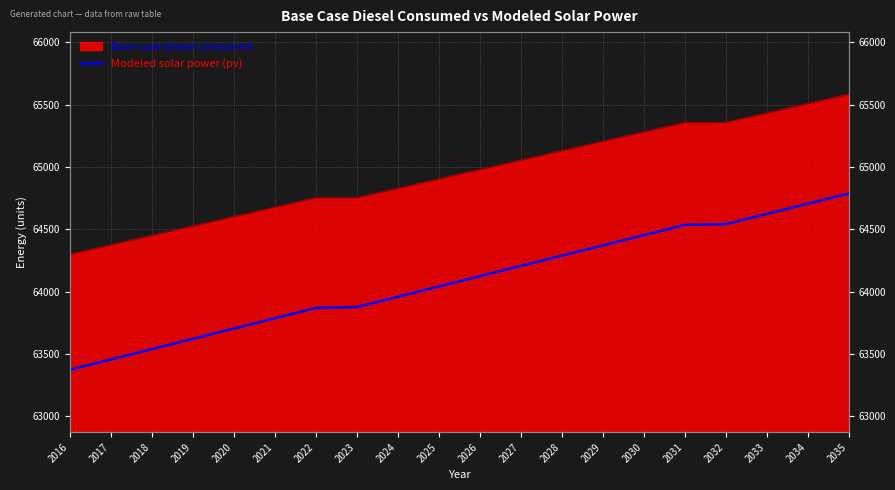

Reading left to right, extract all data points from this chart.

2016=63372.7	2017=63455.7	2018=63538.6	2019=63621.4	2020=63704.2	2021=63786.9	2022=63869.6	2023=63876.6	2024=63959.2	2025=64041.7	2026=64124.1	2027=64206.5	2028=64288.9	2029=64371.1	2030=64453.4	2031=64535.5	2032=64542.1	2033=64624.2	2034=64706.2	2035=64788.1